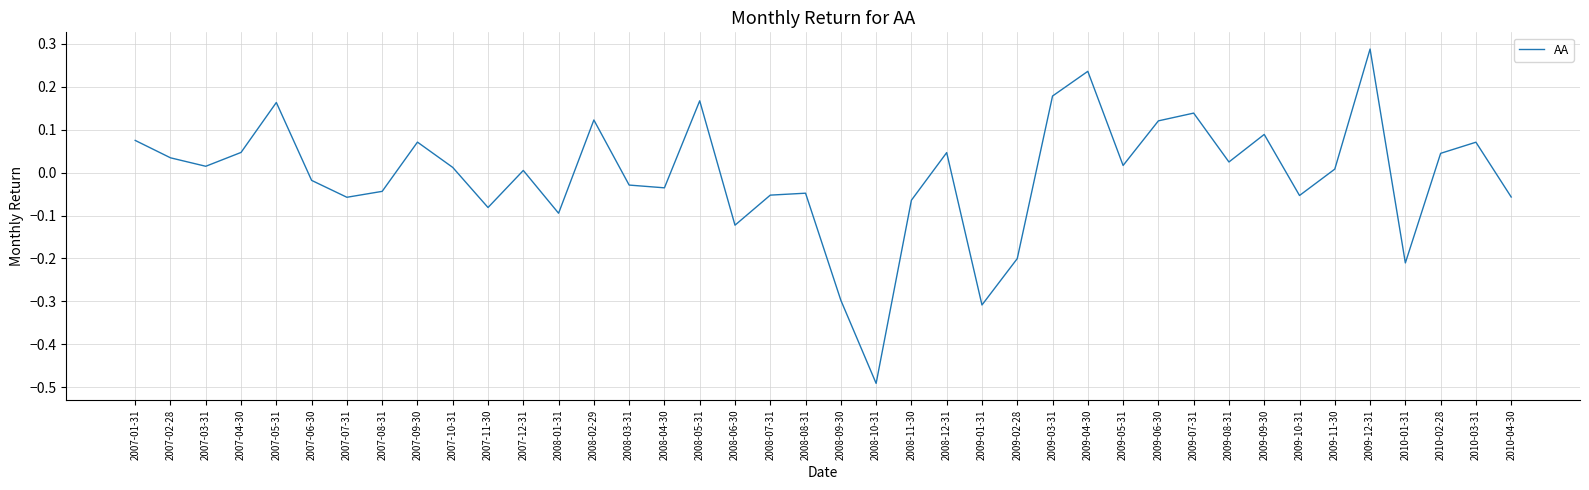

Which has a higher value, 2007-05-31 or 2007-08-31?

2007-05-31